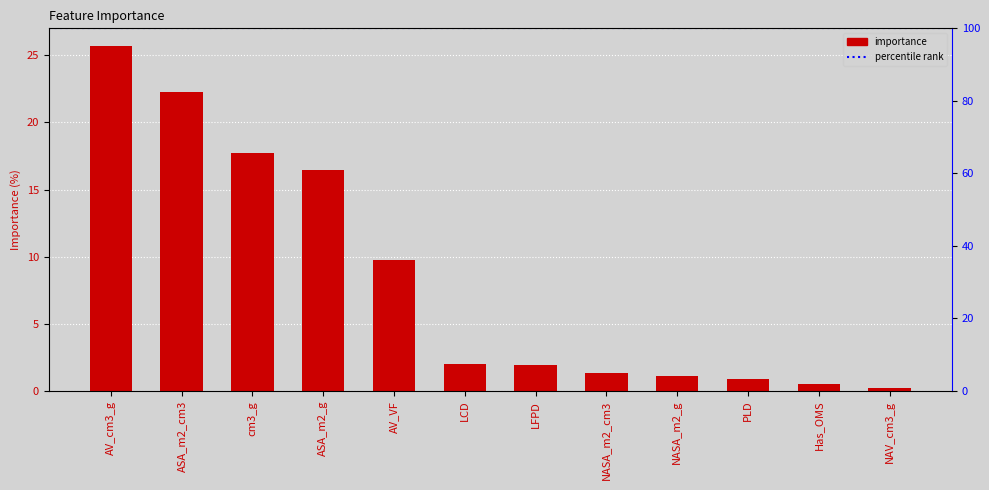

Rank the categories by value from lowest to highest.

NAV_cm3_g, Has_OMS, PLD, NASA_m2_g, NASA_m2_cm3, LFPD, LCD, AV_VF, ASA_m2_g, cm3_g, ASA_m2_cm3, AV_cm3_g